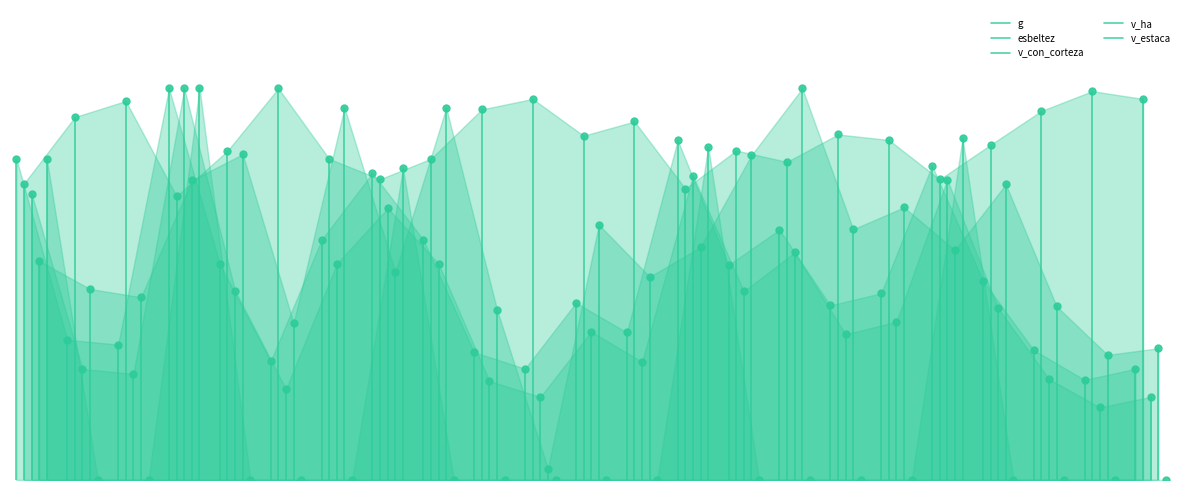

Which series reaches the minimum Y coordinate?

g